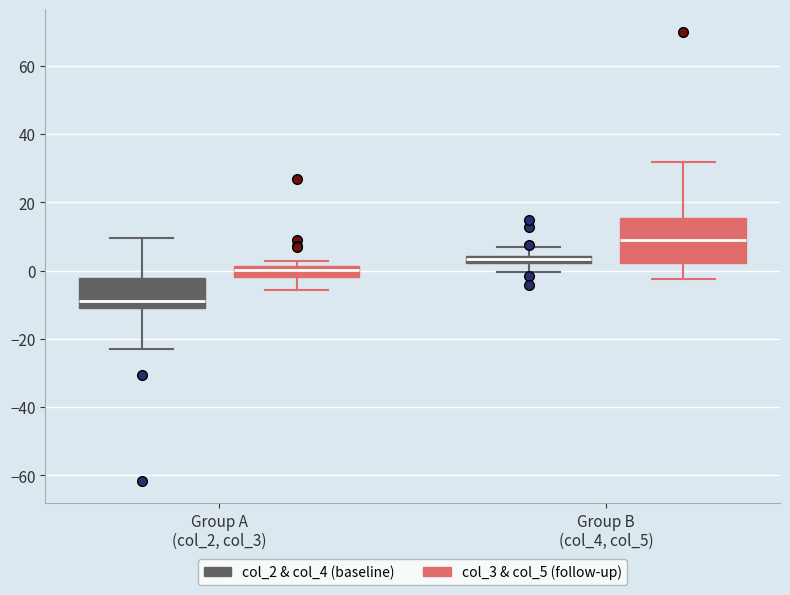

Which box is the tallest, from its lower edge to its upper edge?

Group B (col_4, col_5) (col_3 & col_5 (follow-up))